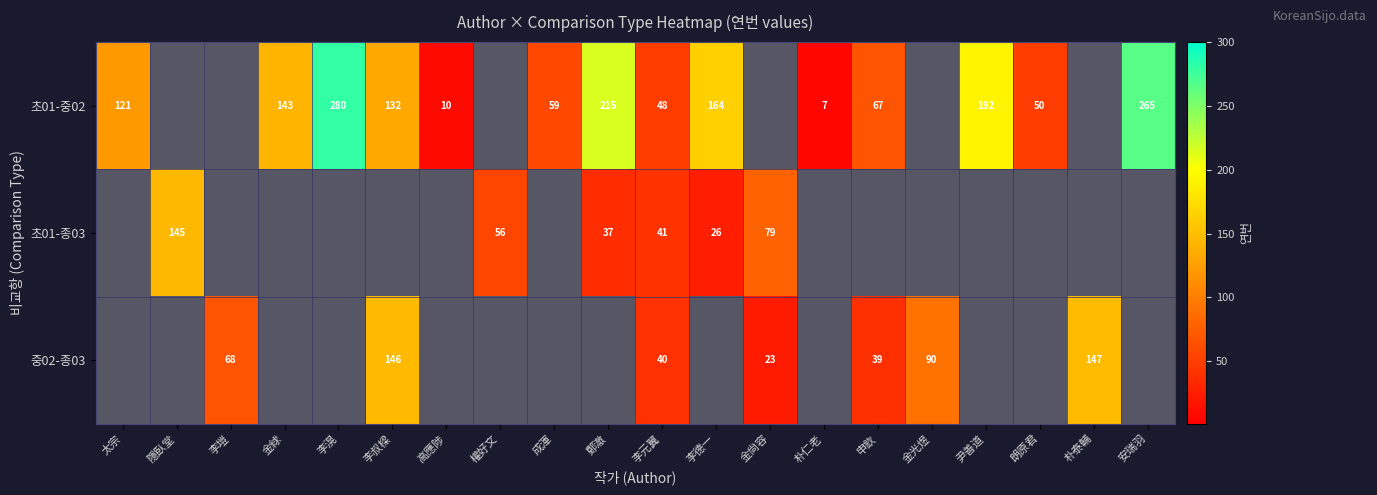

Is it true that 초01-종03 equals 37 at 鄭澈?

True